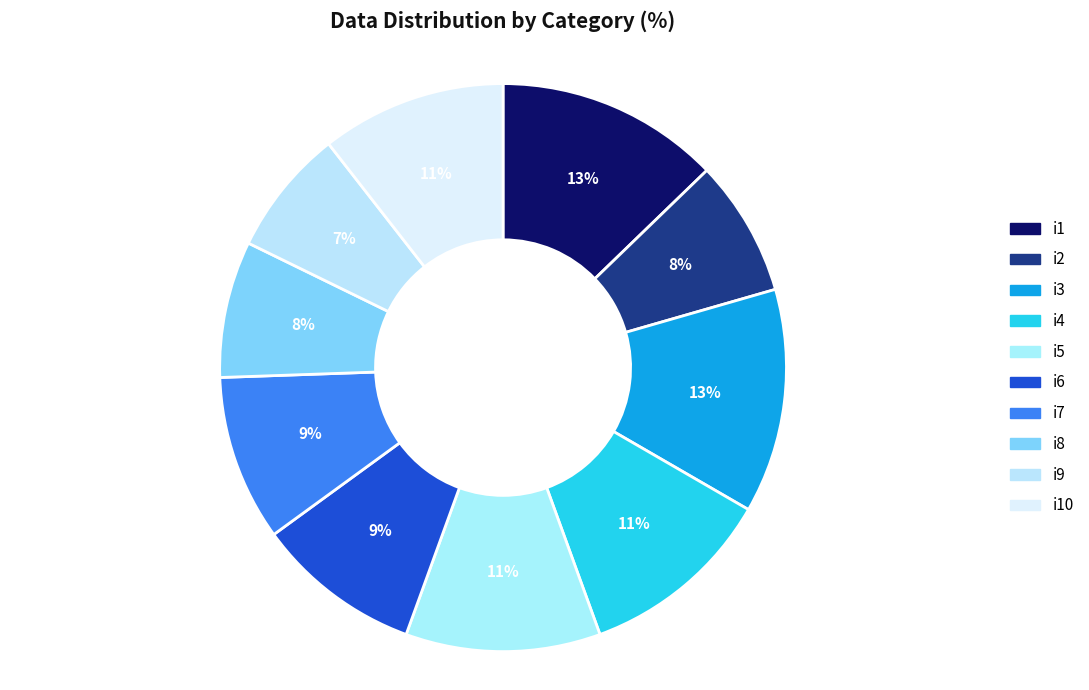

How much of the chart is everything except i7?

90.6%